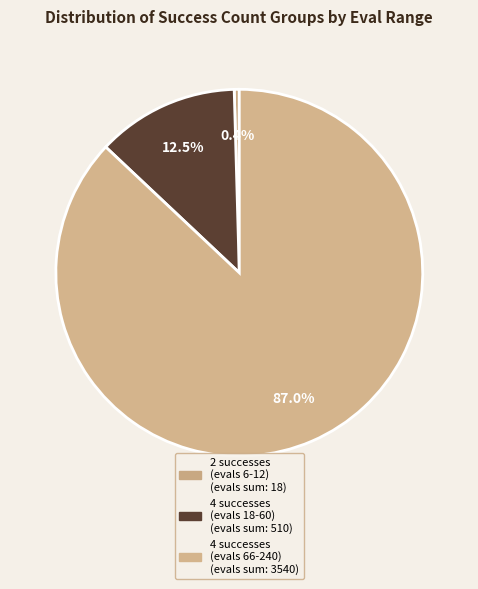

How many slices are in this pie chart?

3